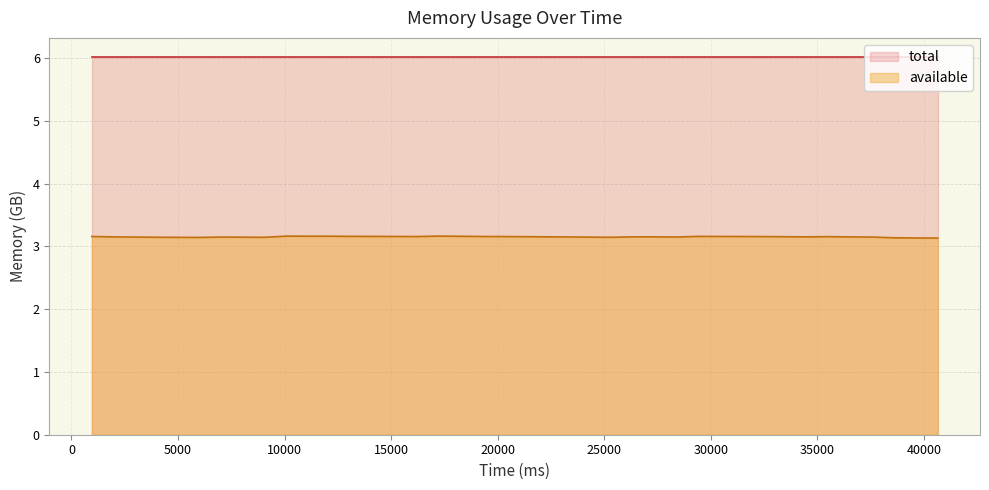

True or false: available and total cross at least once.

False